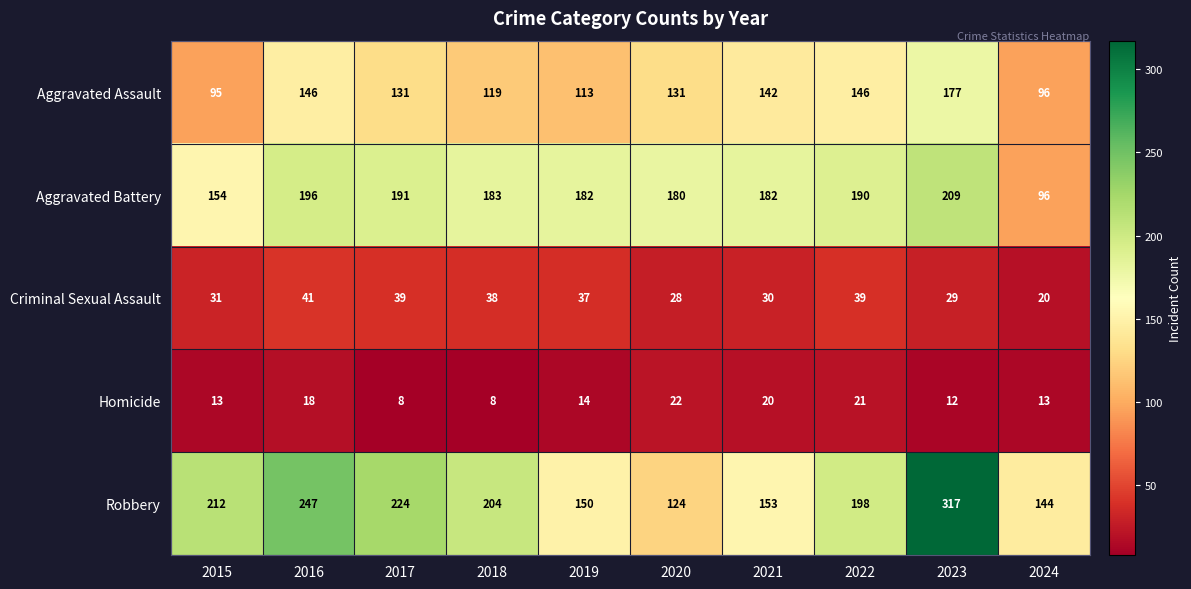

Rank the series by their maximum value, from lowest to highest.

Homicide, Criminal Sexual Assault, Aggravated Assault, Aggravated Battery, Robbery